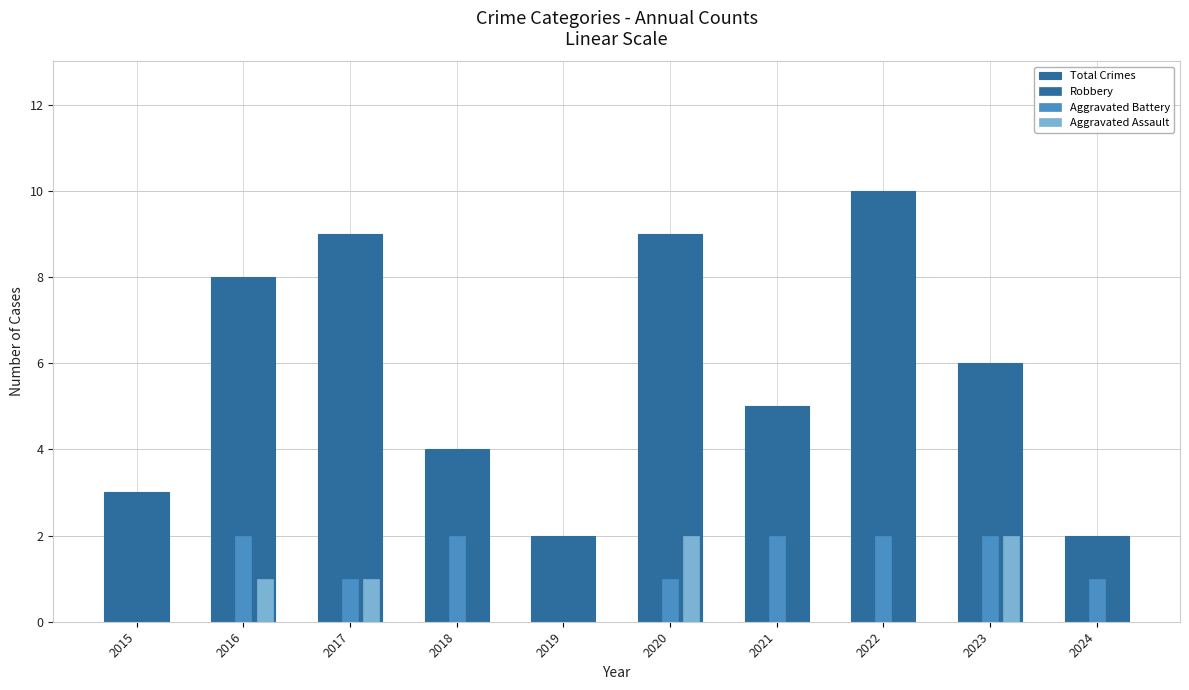

Reading right to left, transcribe all the data shown in this chart.

Total Crimes: 2	6	10	5	9	2	4	9	8	3
Robbery: 1	2	8	3	6	2	2	7	5	3
Aggravated Battery: 1	2	2	2	1	0	2	1	2	0
Aggravated Assault: 0	2	0	0	2	0	0	1	1	0